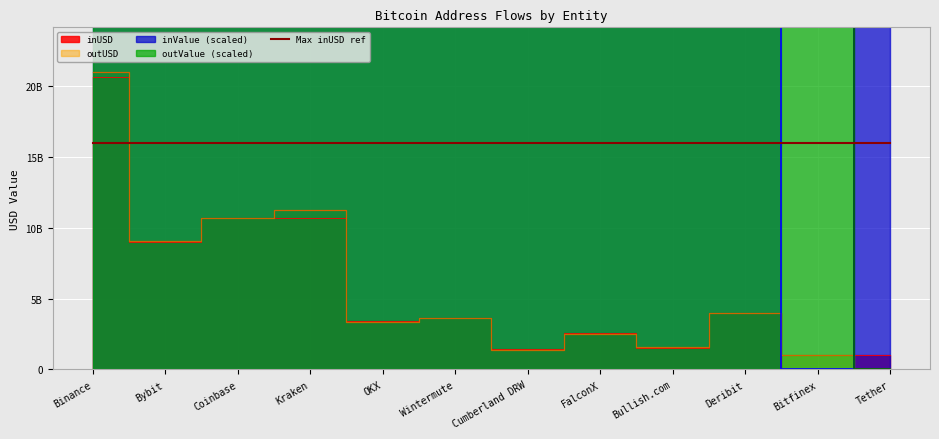

At which category does the chart reach its minimum across all series?

Bitfinex